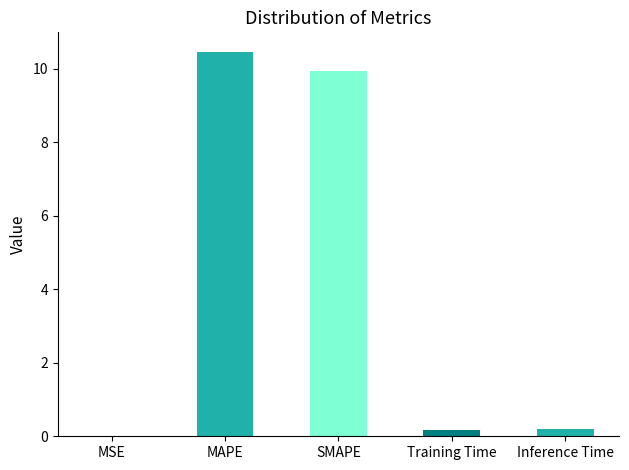

Which has a higher value, Inference Time or MAPE?

MAPE